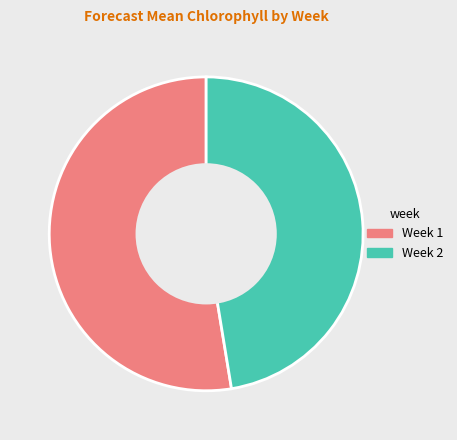

Is there any slice that represents more than half of the pie?

Yes